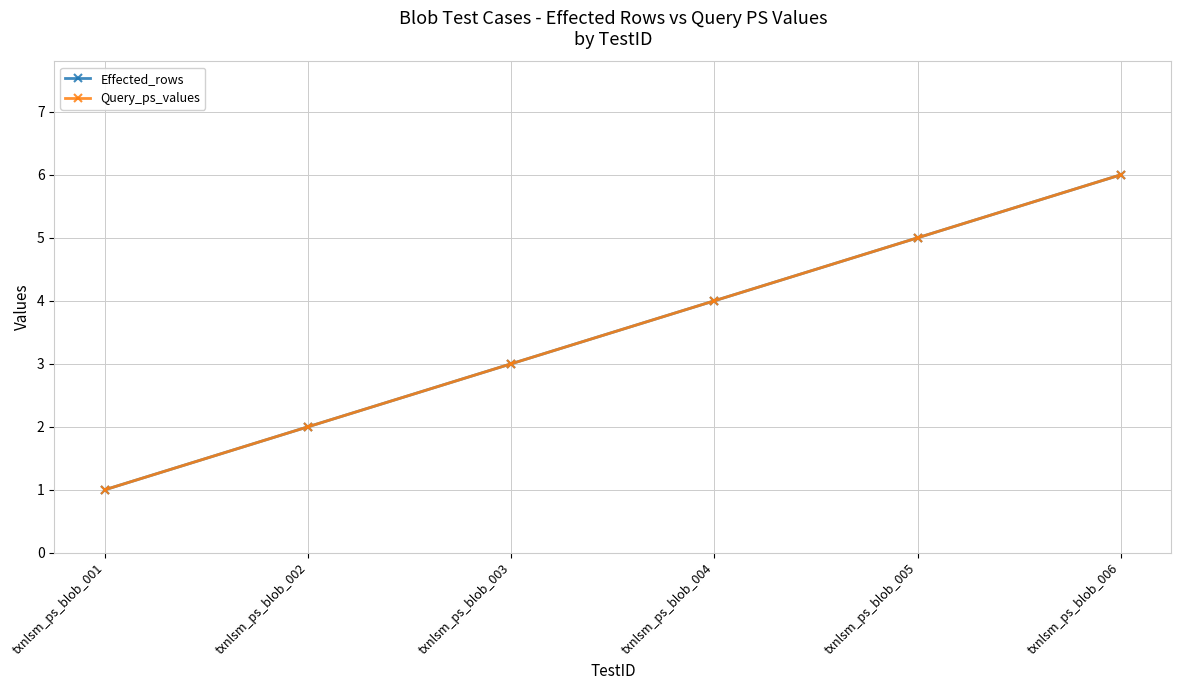

Which category has the lowest value in the Query_ps_values series?

txnlsm_ps_blob_001